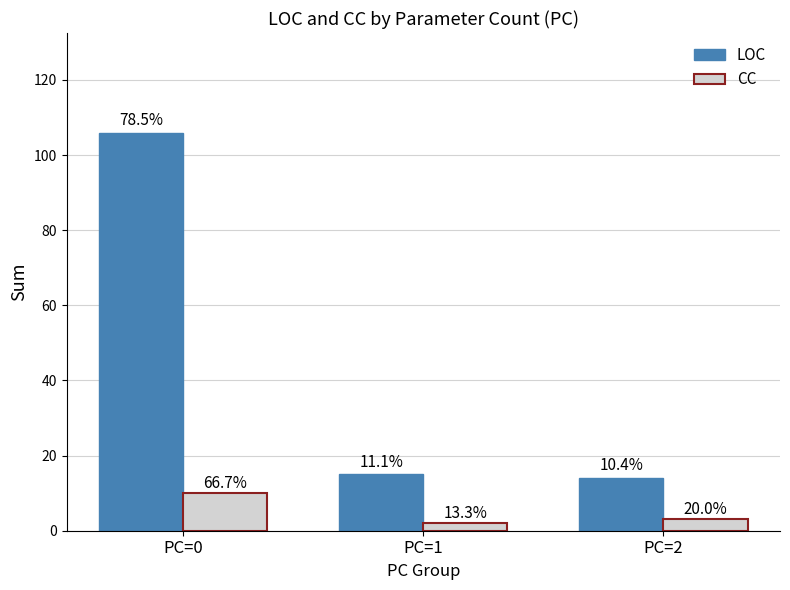

What is the minimum value shown in the chart?

2